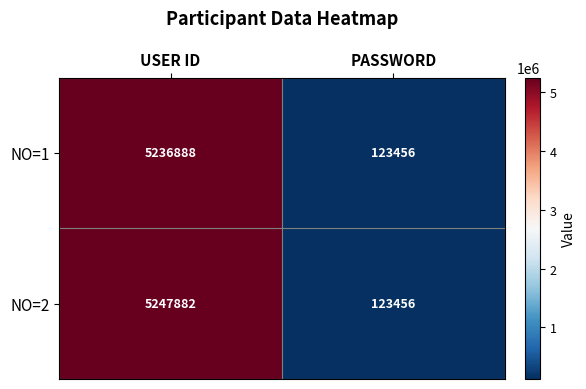

At how many categories does at least one series exceed 1042629?

1